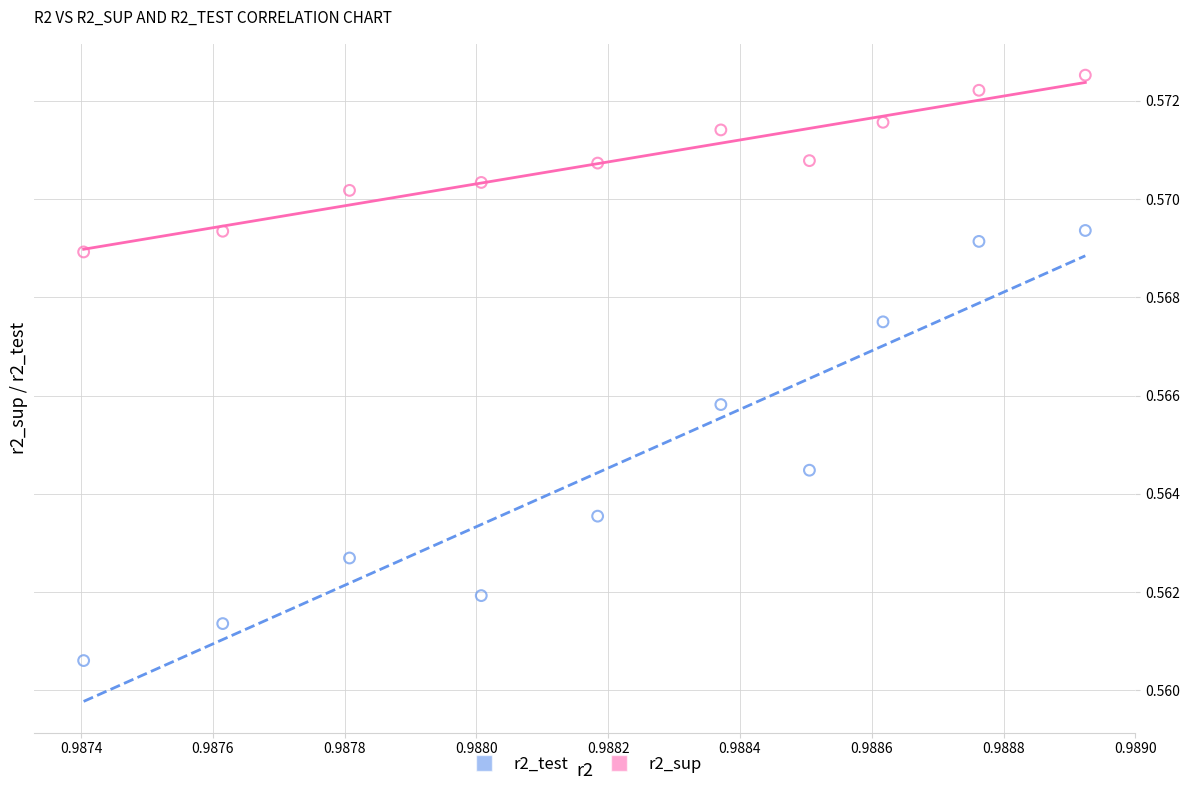

Which series contains the lowest Y value?

r2_test